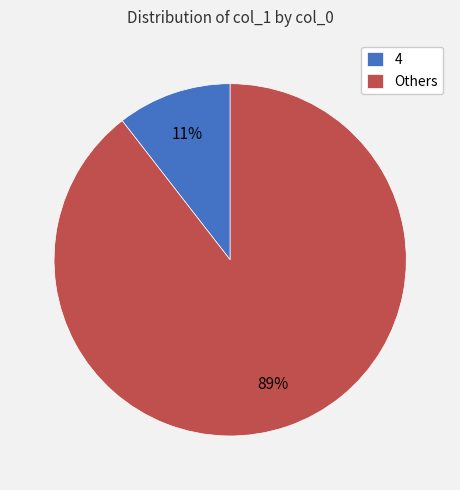

To the nearest percent, what portion does Others represent?

89%